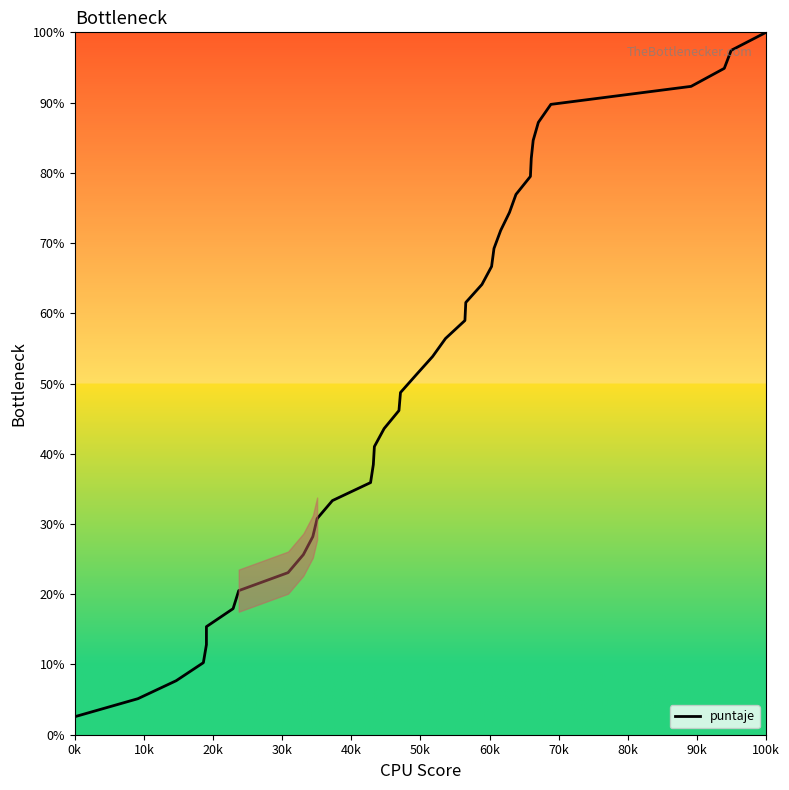

Does the chart have visible grid lines?

No